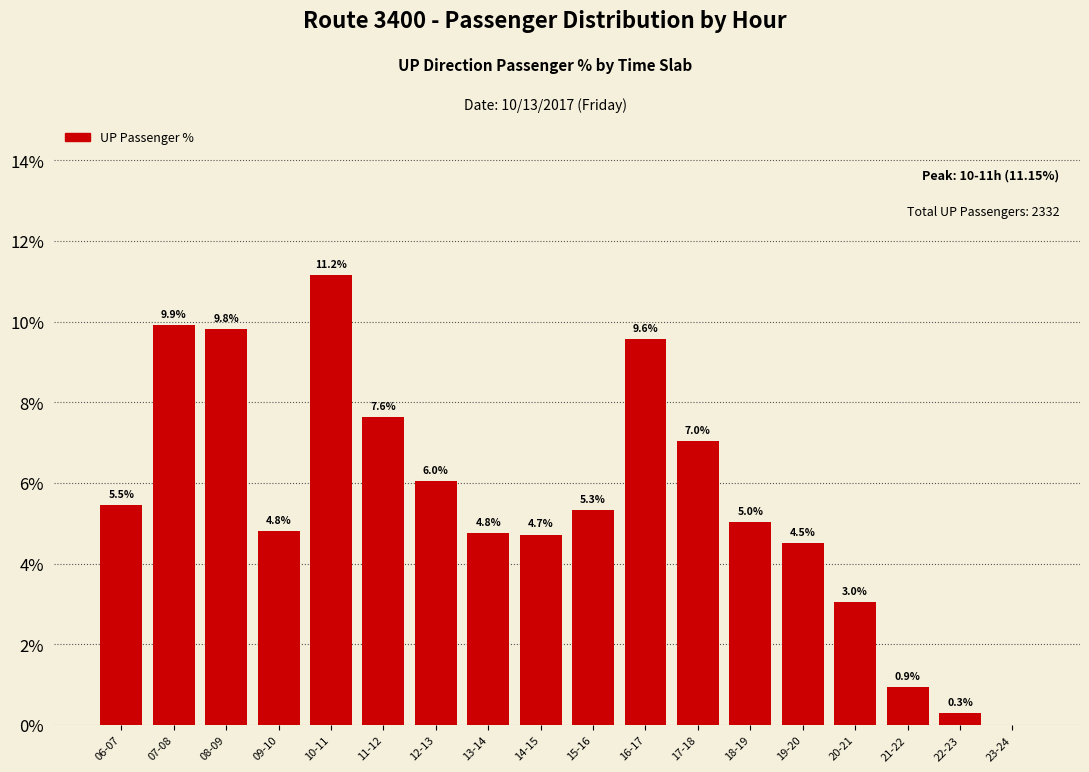

What is the approximate value at 10-11?

11.2